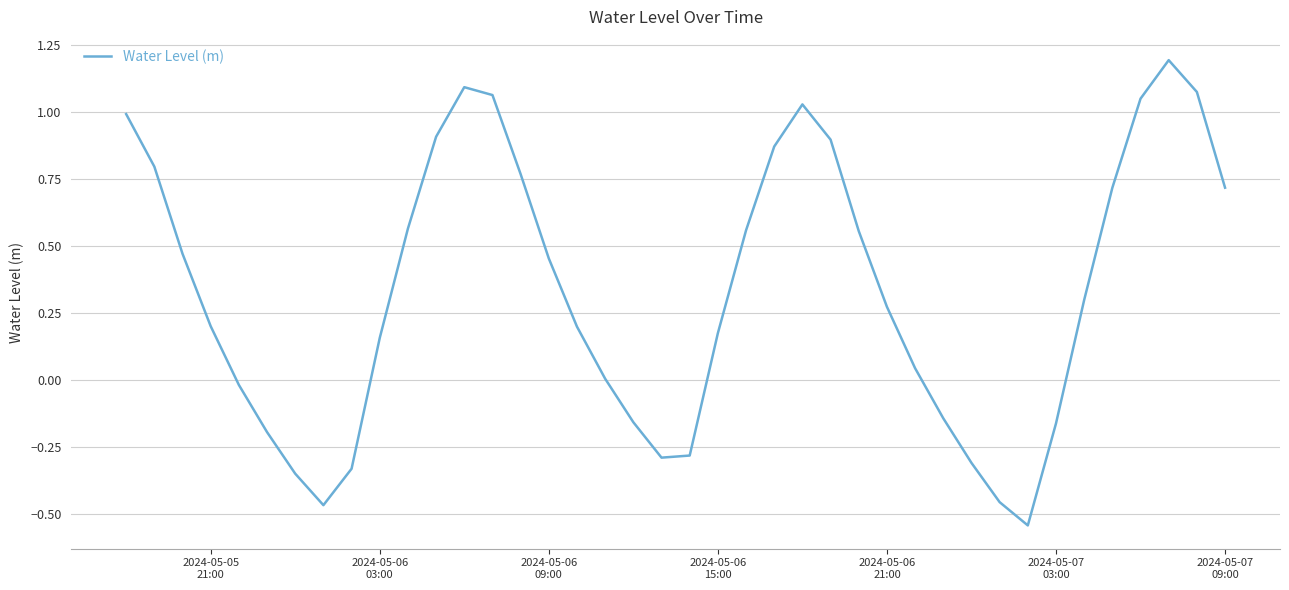

Is this an area chart (filled region under the line)?

No